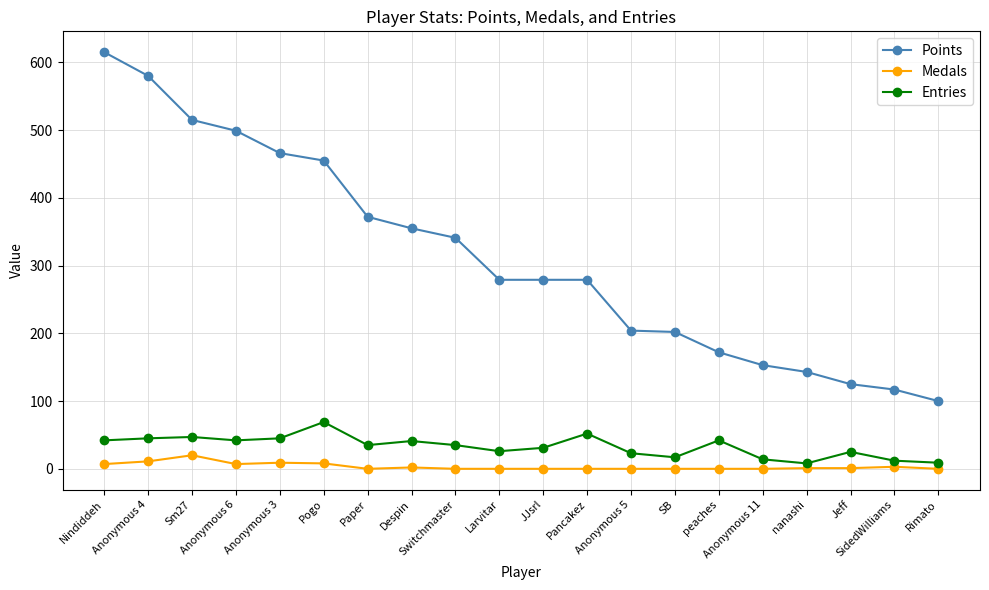

At which label does Medals reach its peak?

Sm27